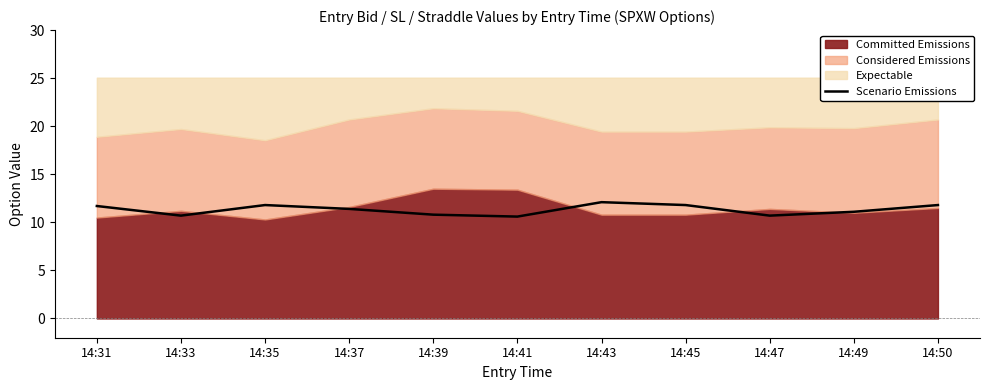

Between 14:41 and 14:47, which is larger?

14:47